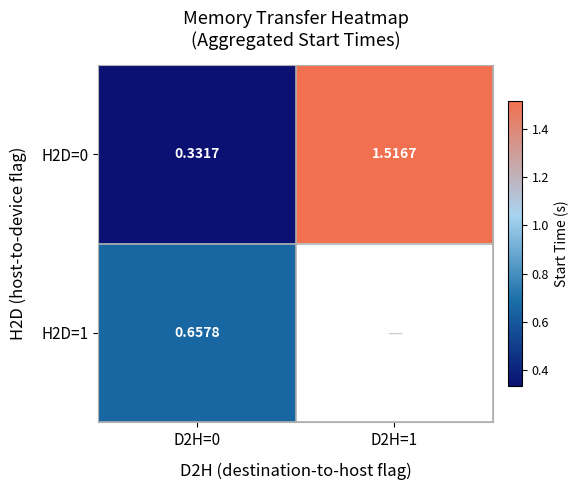

Which has a higher value, D2H=0 or D2H=1?

D2H=1